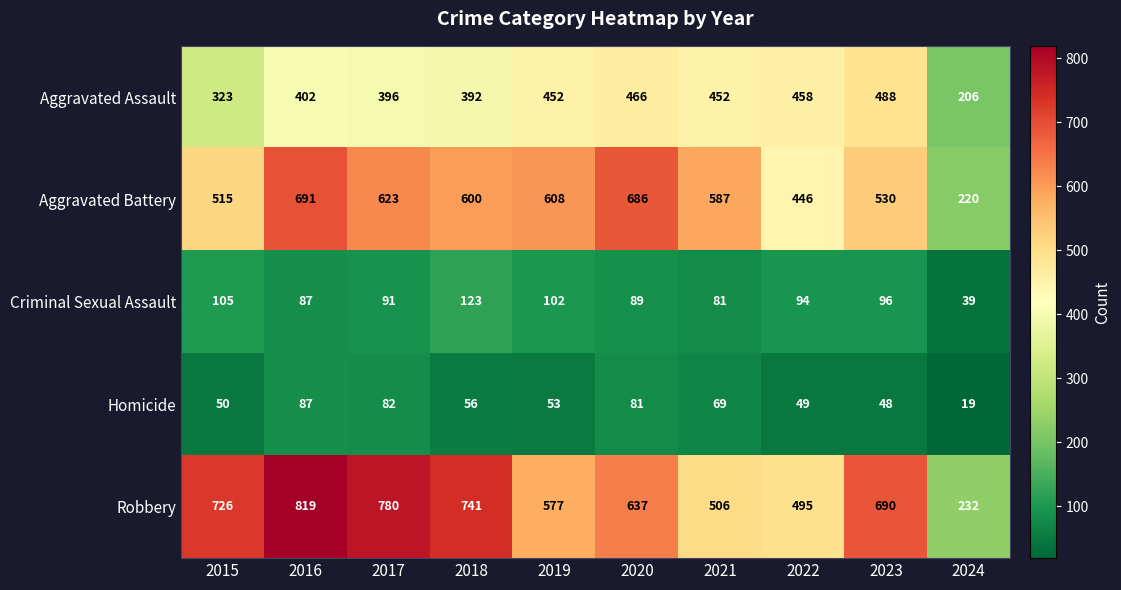

Which series has the widest spread of values?

Robbery